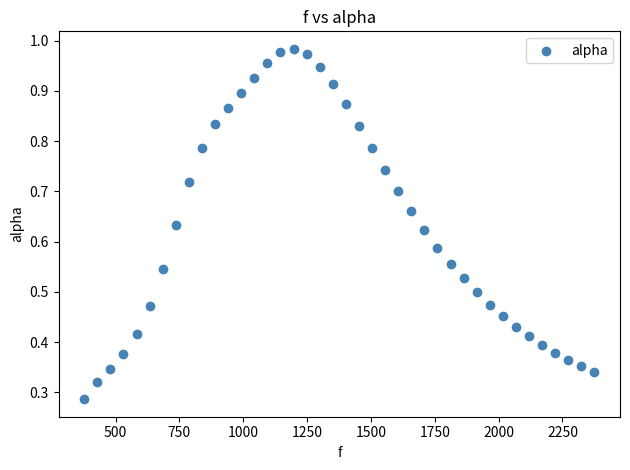

What is the range of X values (max minus min)?

1998.3